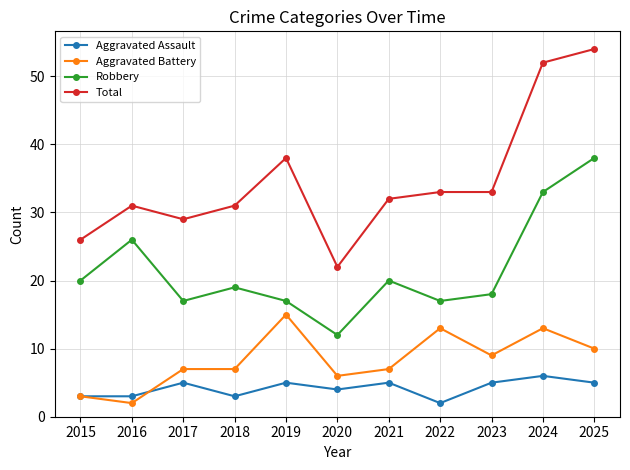

Which series has the largest total across all categories?

Total